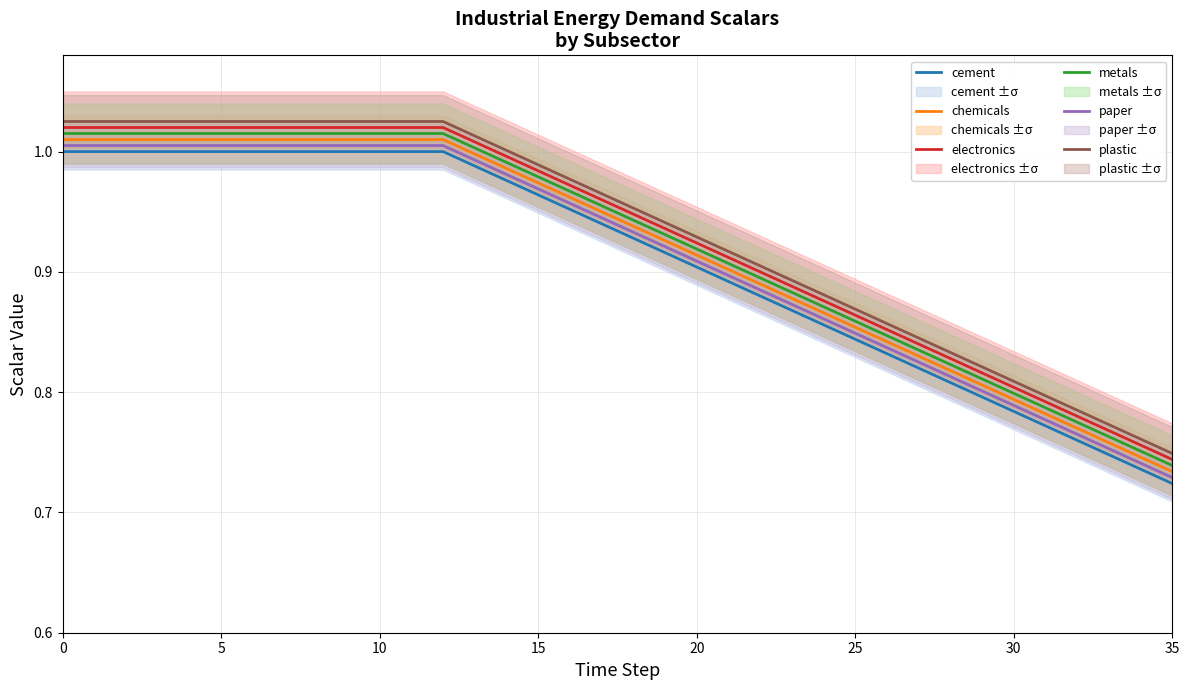

At how many categories does at least one series exceed 0?

36